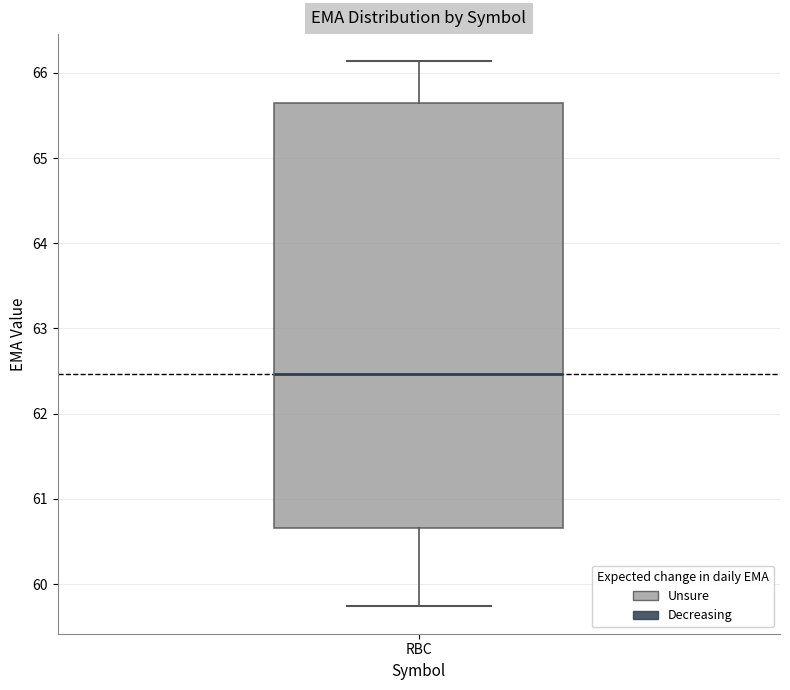

Where does the upper whisker of the box for RBC end on the y-axis? The values are not printed on the chart, so give them approximately, as read against the axis.

66.1